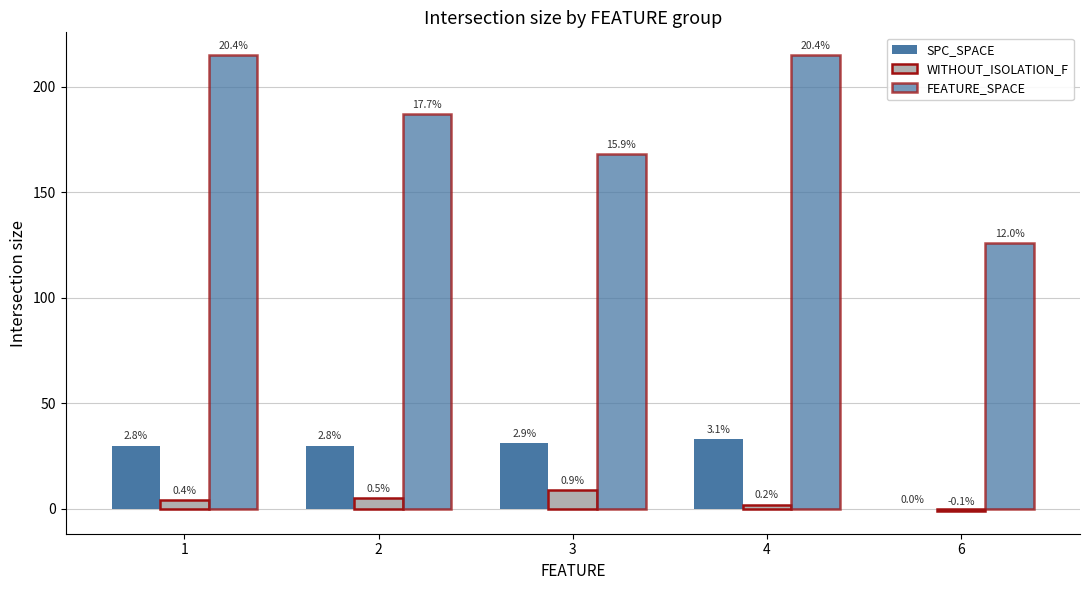

What is the difference between the FEATURE_SPACE values at 1 and 6?

89